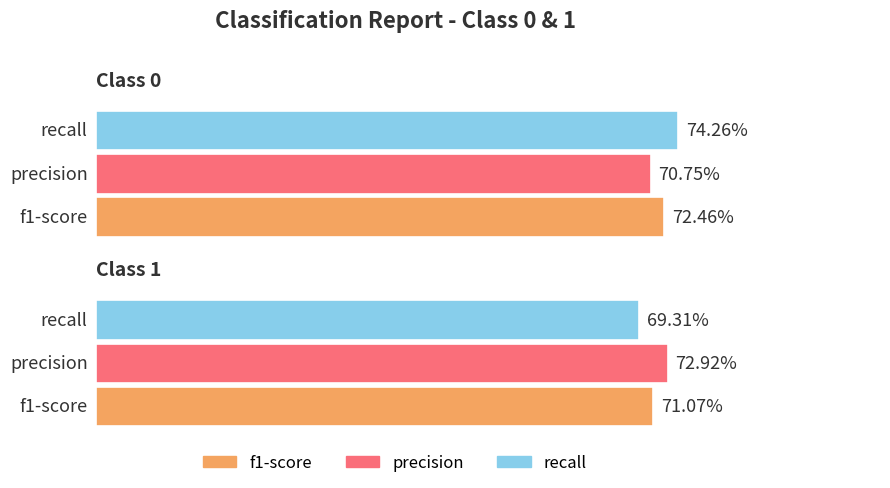

Which series has the largest total across all categories?

precision